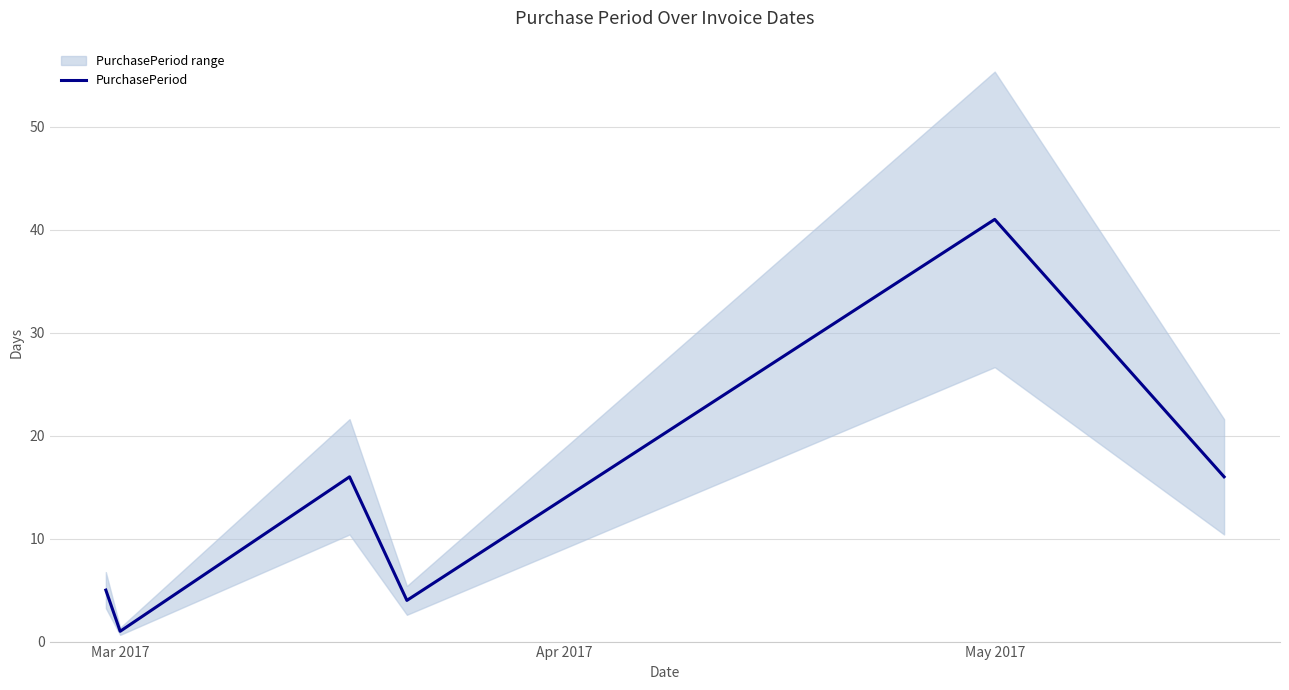

What is the maximum value for PurchasePeriod?

41